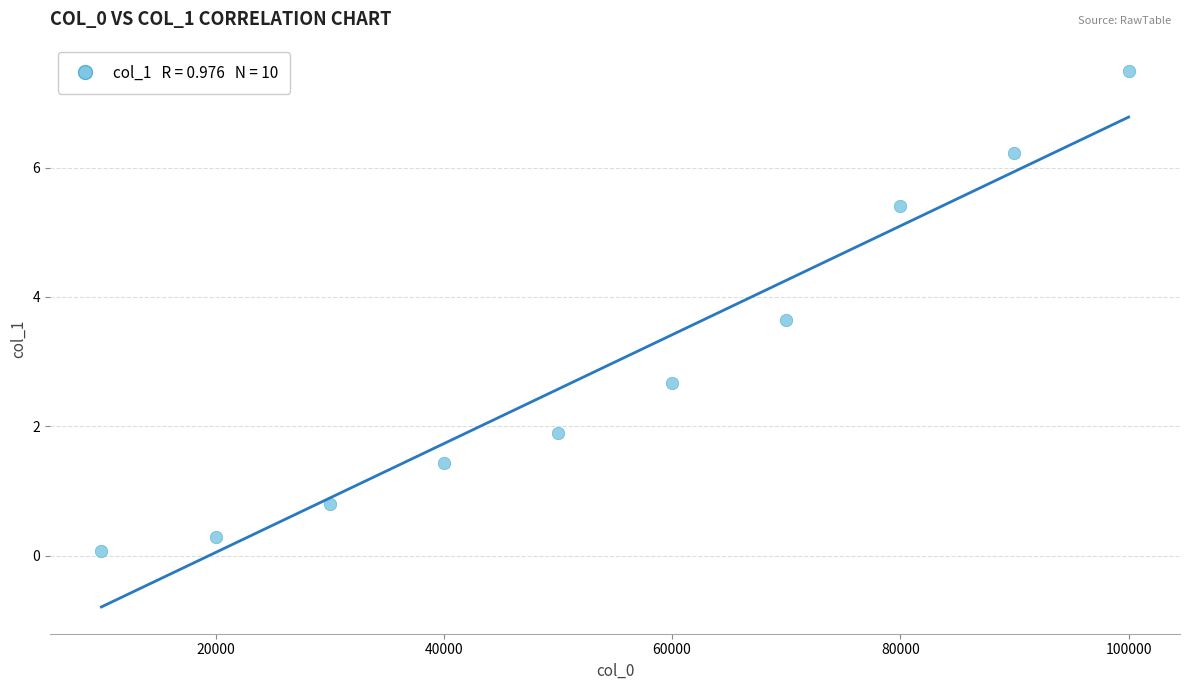

What Y value in the scatter plot is closest to 3?

2.7